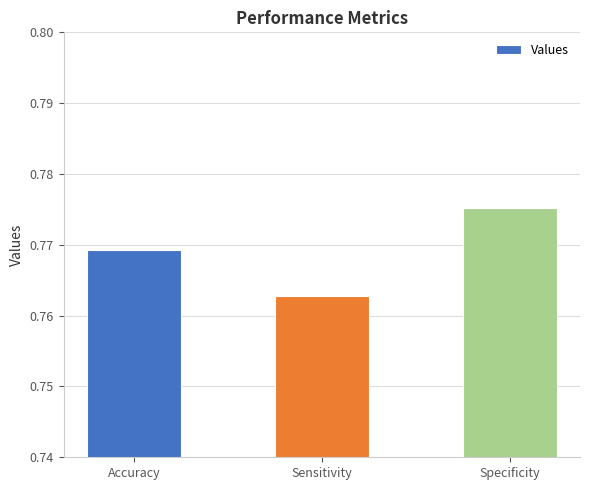

Is it true that the value at Sensitivity is 0.2?

False